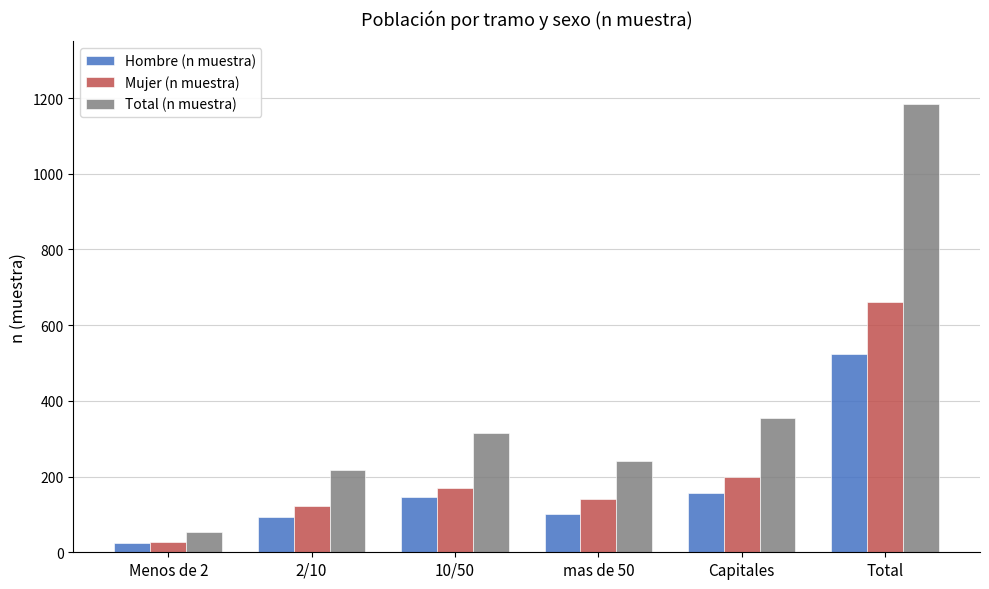

Which label corresponds to the largest value in the chart?

Total